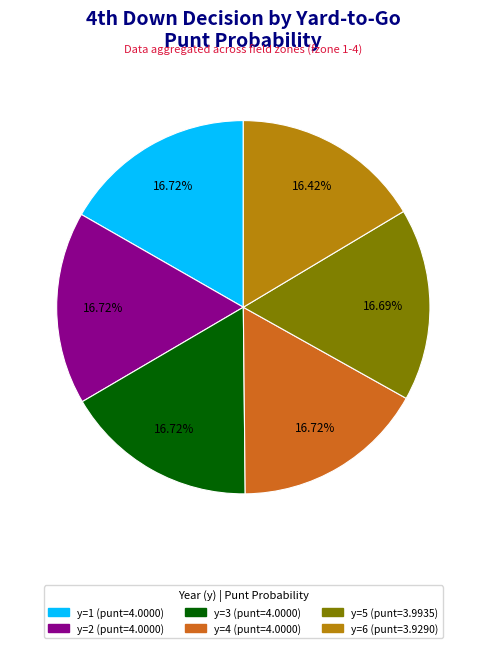

Does any single category account for the majority?

No